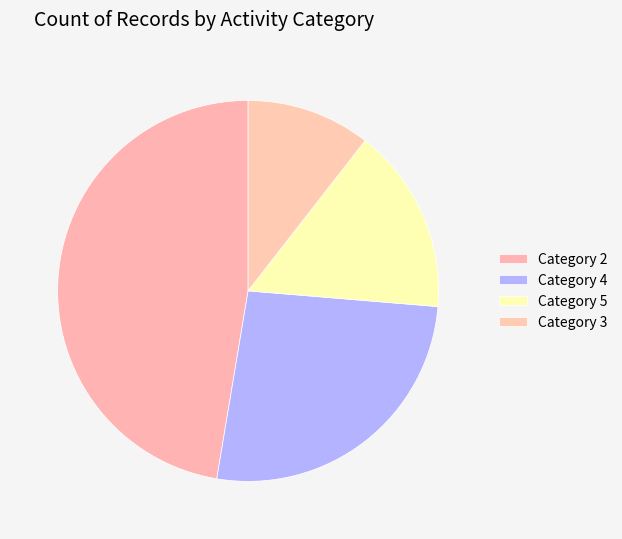

What is the smallest slice in the pie chart?

Category 3